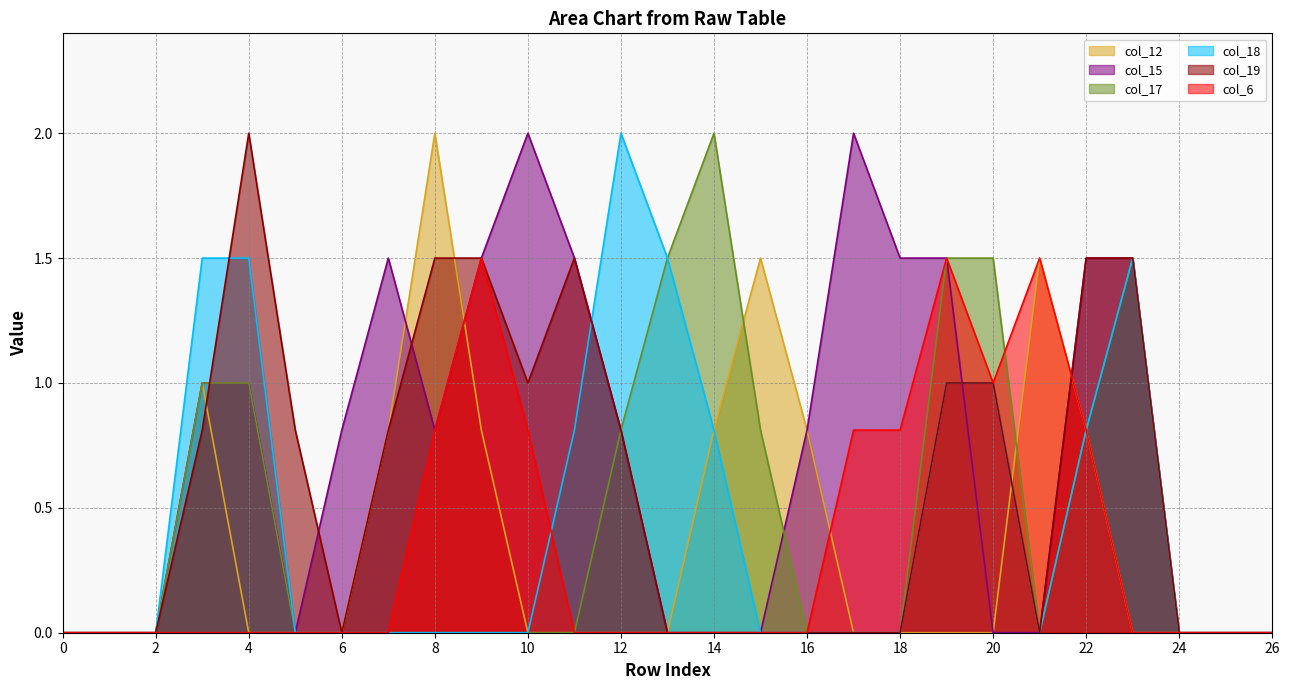

Which series has the widest spread of values?

col_12